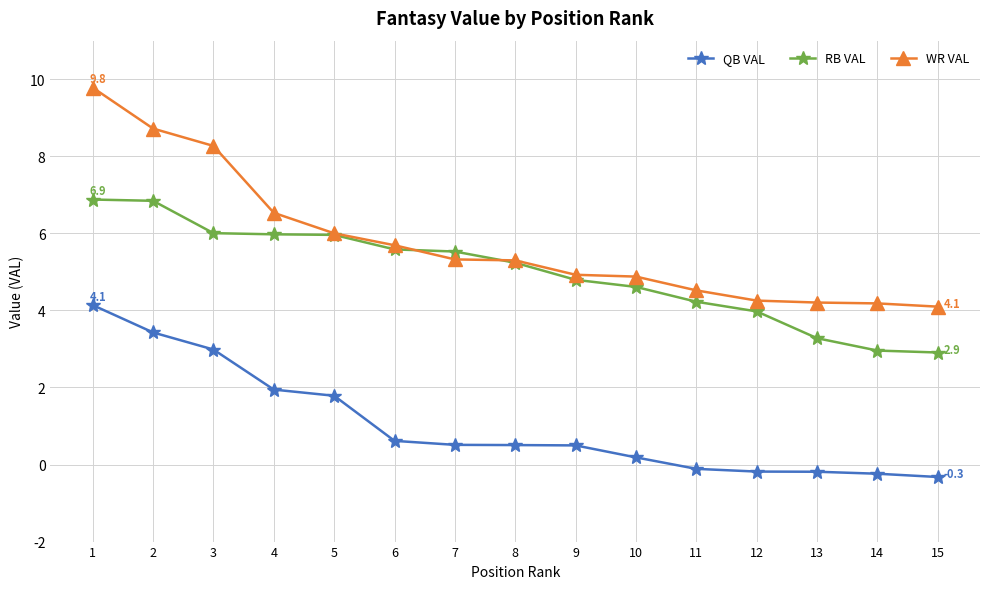

What is the minimum value for RB VAL?

2.9